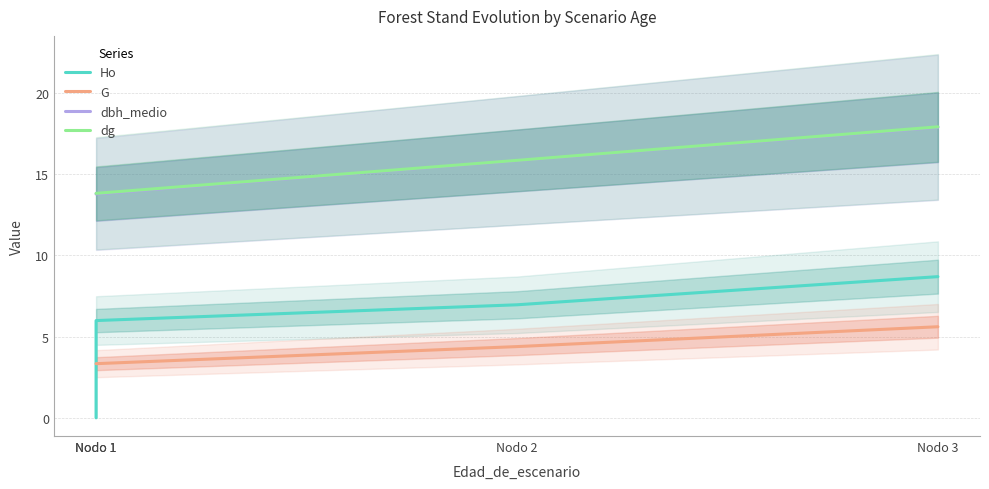

What is the highest value of the Ho series?

8.7